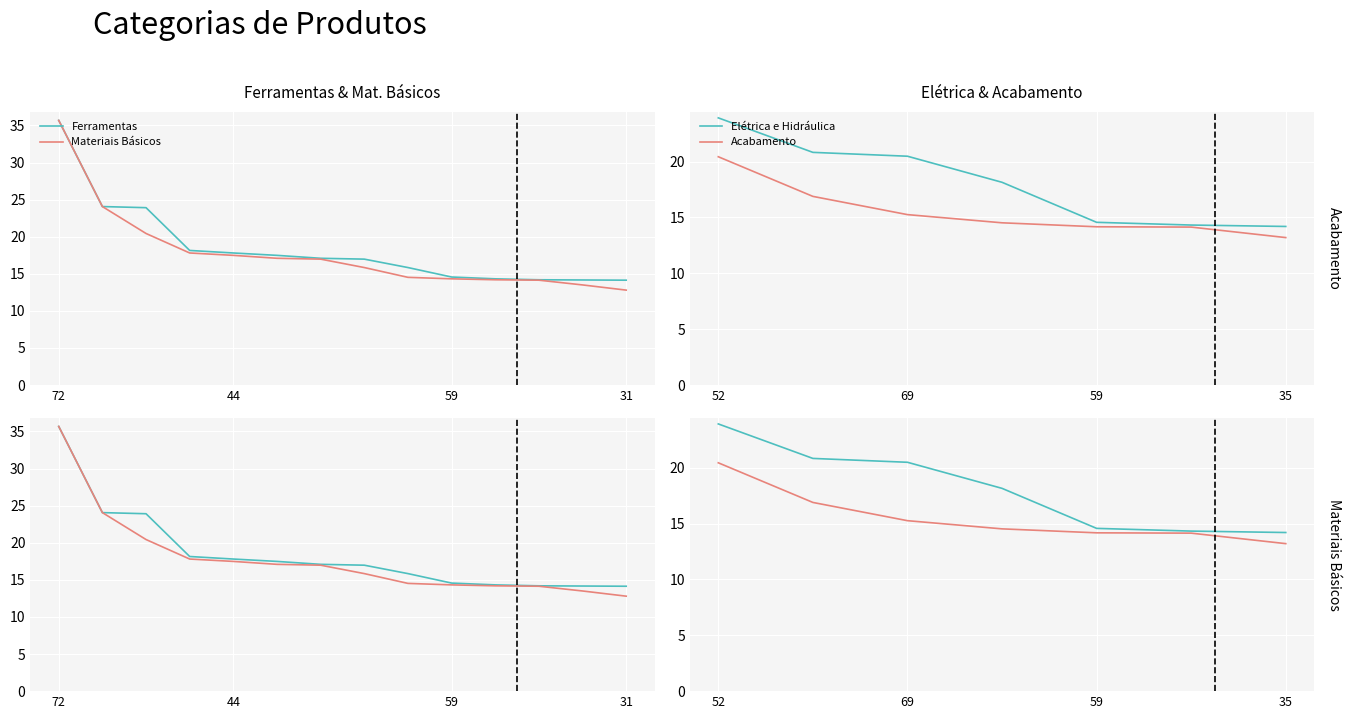

True or false: Ferramentas and Materiais Básicos cross at least once.

False